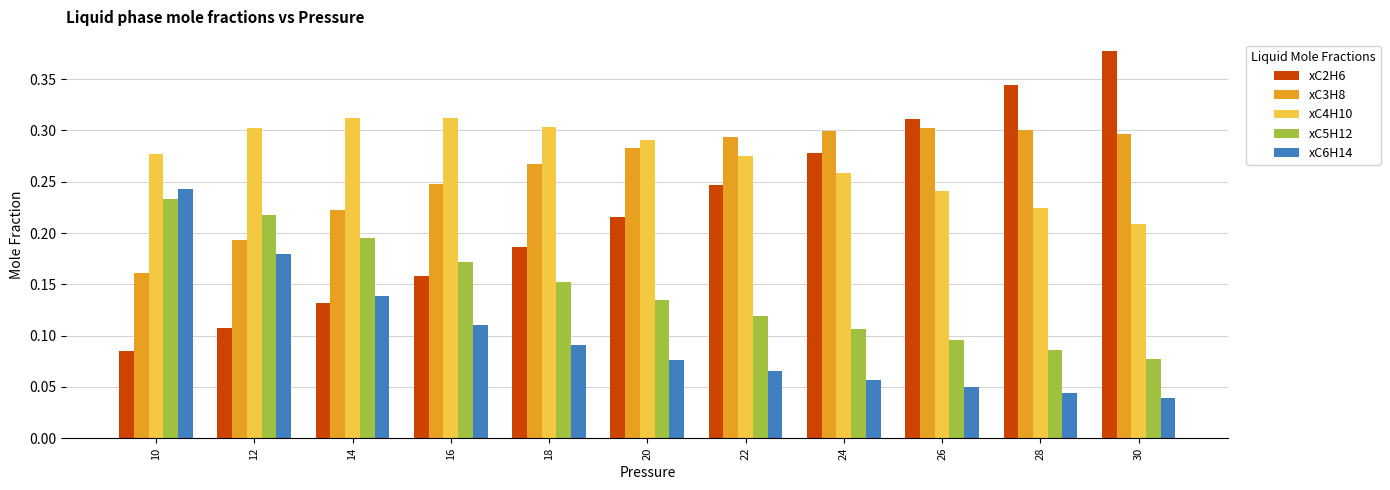

True or false: xC5H12 has a value of 0.4 at 10.

False